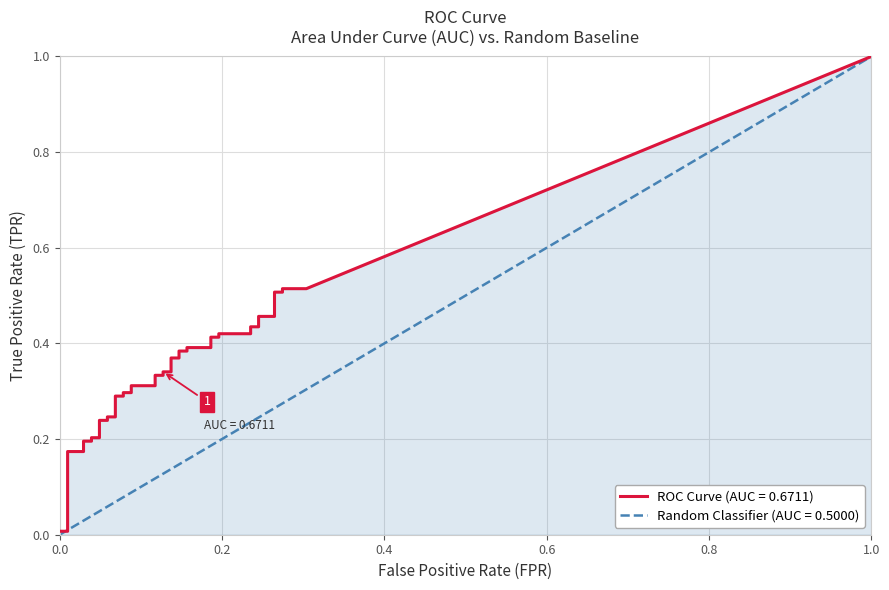

The value of fpr at 26 is 0.2. True or false?

True